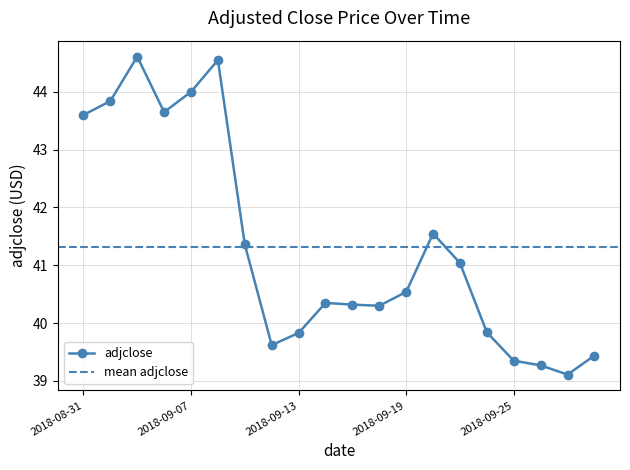

What is the greatest value displayed?

44.6